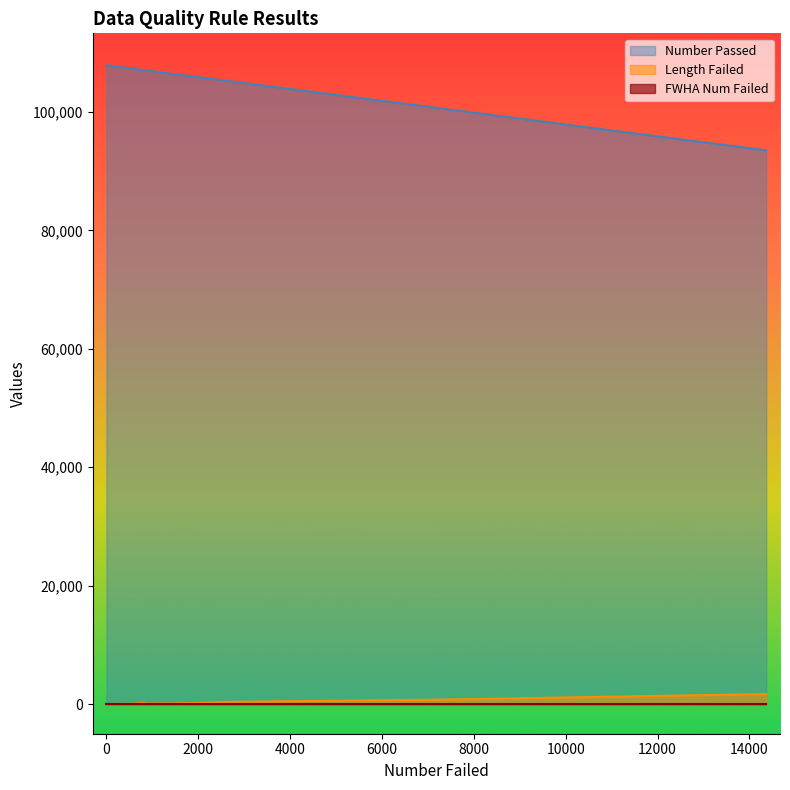

True or false: Length Failed and FWHA Num Failed cross at least once.

False